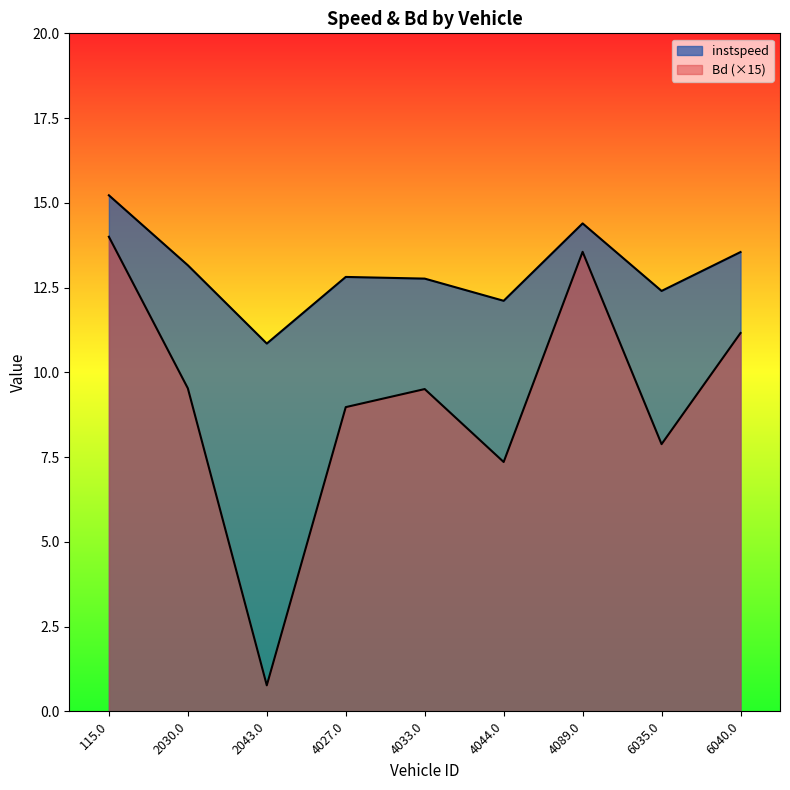

What position from the left is 6040.0?

9